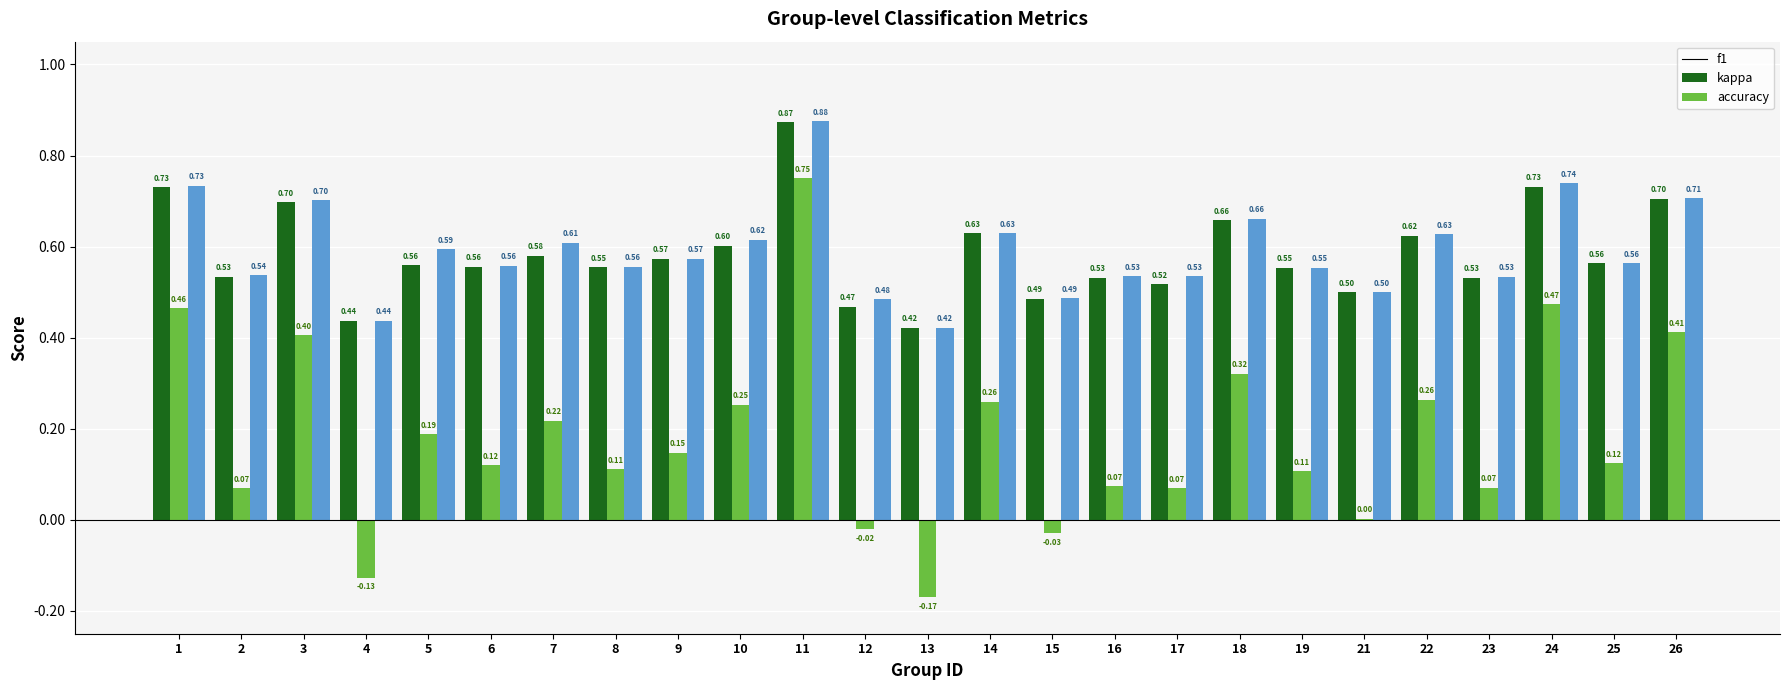

Which series has the largest total across all categories?

accuracy